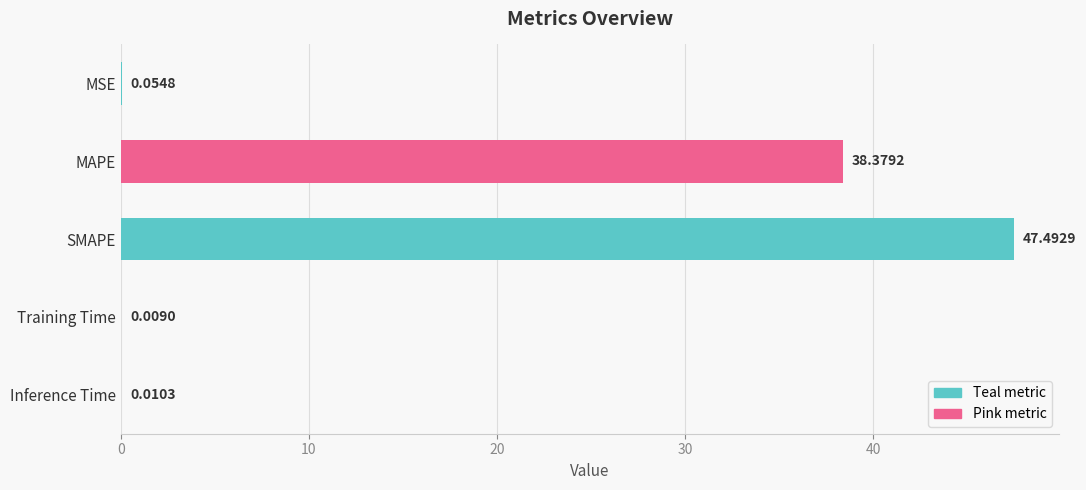

Which label corresponds to the largest value in the chart?

SMAPE